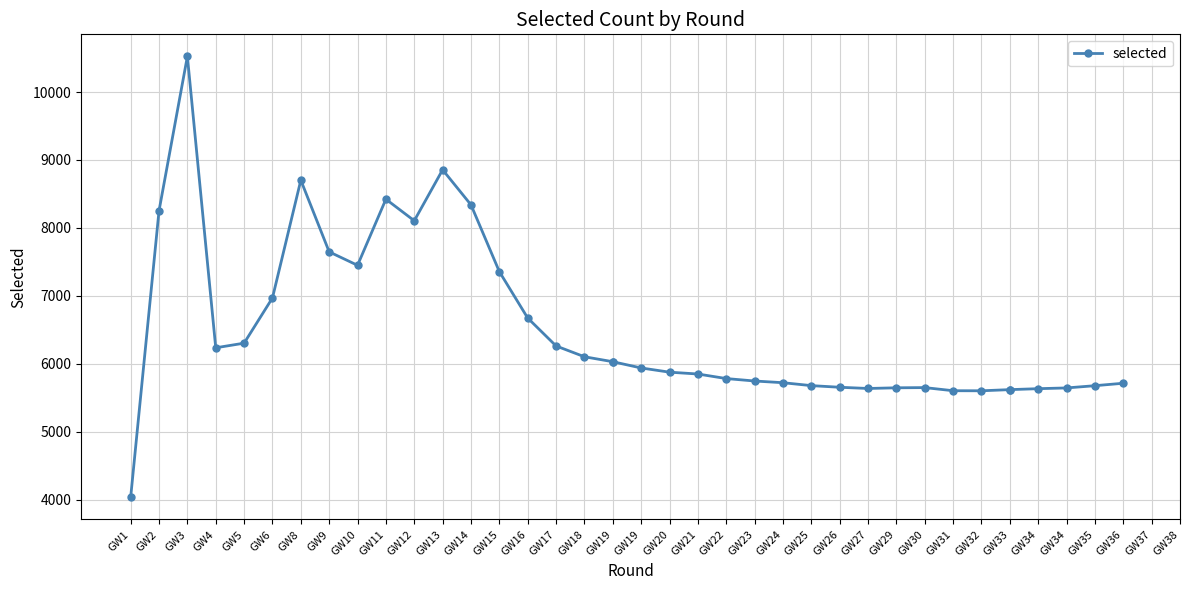

Reading left to right, extract all data points from this chart.

4034	8252	10525	6236	6304	6970	8703	7648	7450	8423	8106	8856	8340	7357	6674	6263	6104	6031	6031	5939	5877	5850	5783	5747	5722	5679	5655	5637	5647	5650	5604	5603	5620	5620	5634	5645	5678	5714